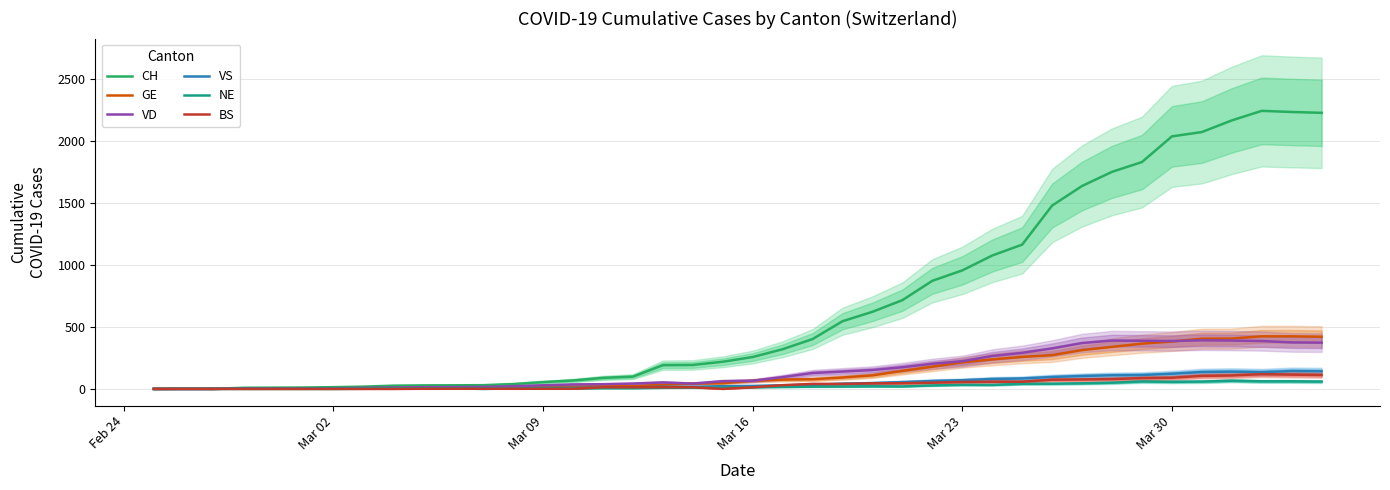

The value of CH at Mar 09 is 1. True or false?

False